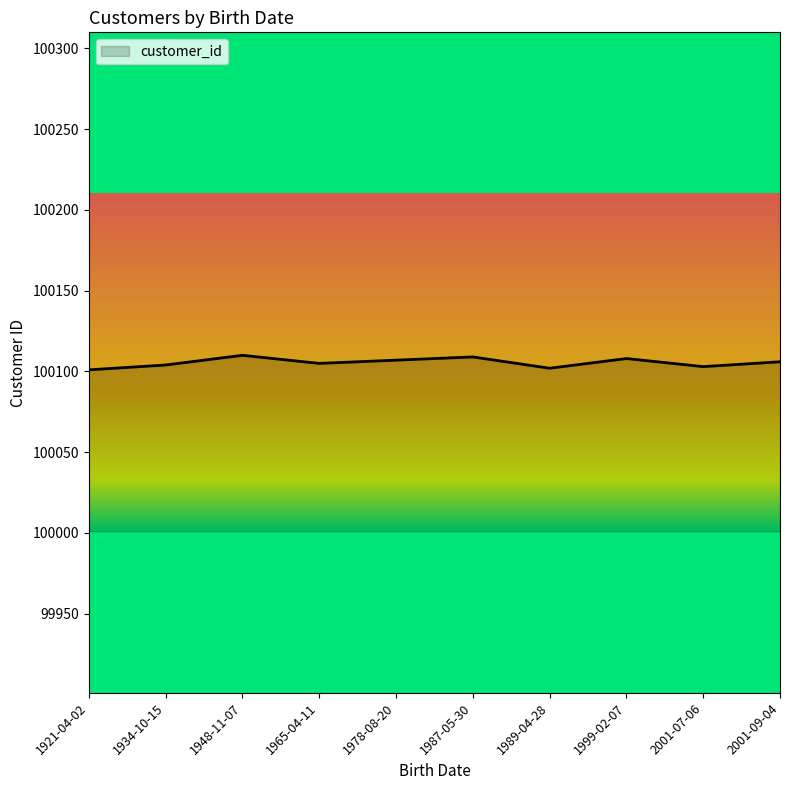

True or false: there are more than 1 points higher than both neighbors.

True